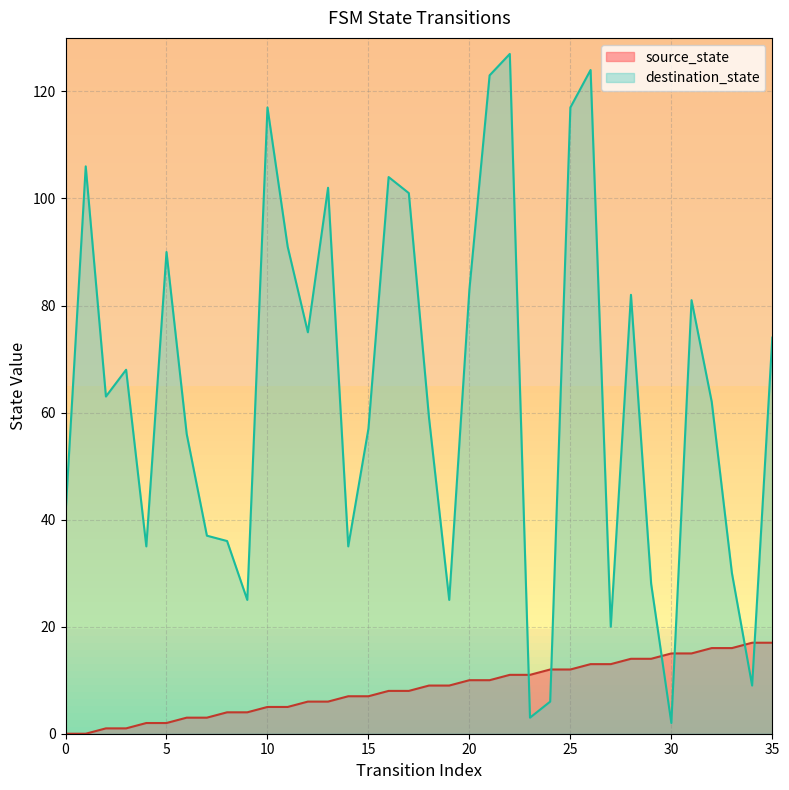

True or false: destination_state has a value of 5 at 23.

False